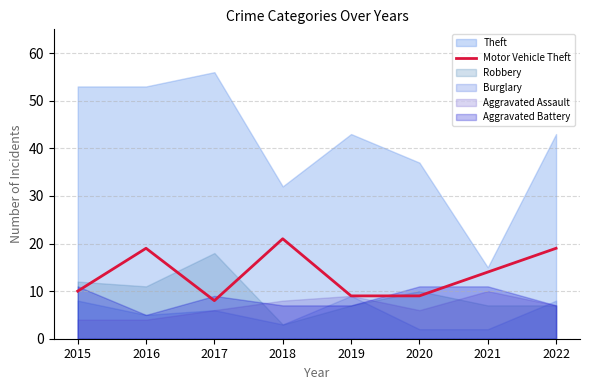

How many points are higher than both their immediate neighbors (excluding endpoints)?

2